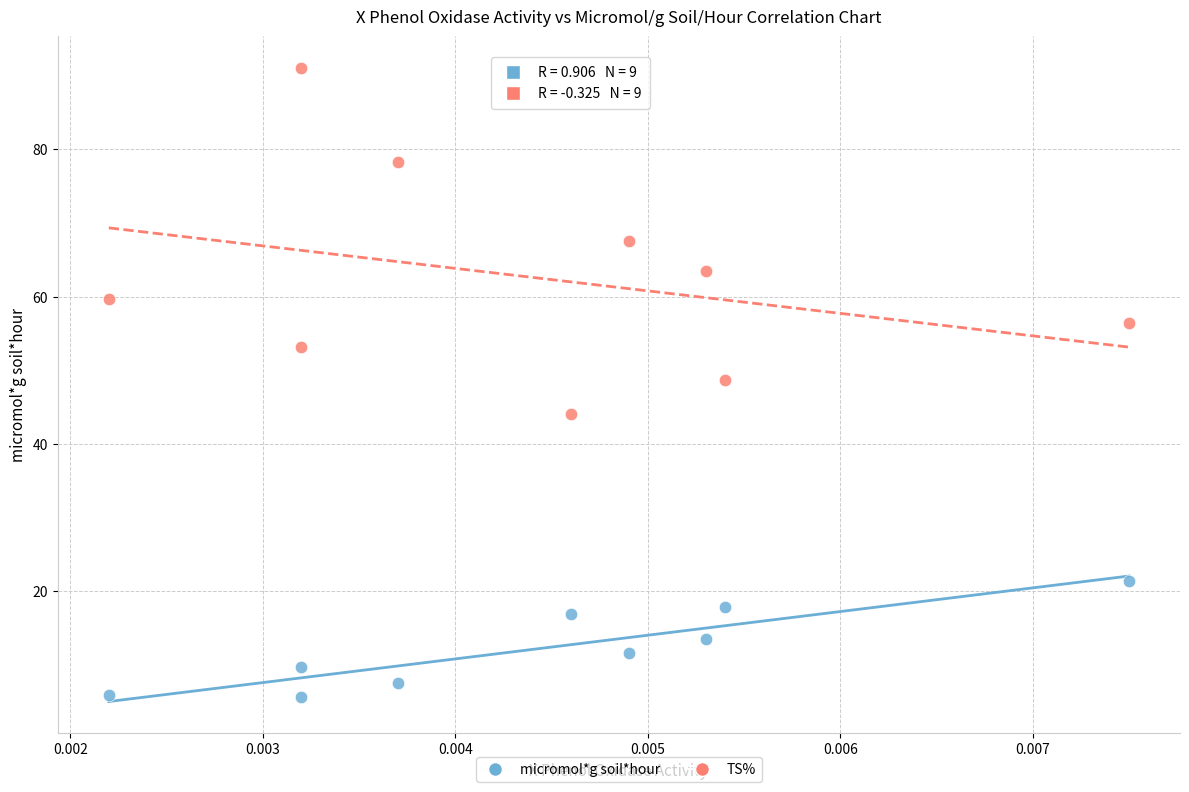

Which series contains the lowest Y value?

micromol*g soil*hour